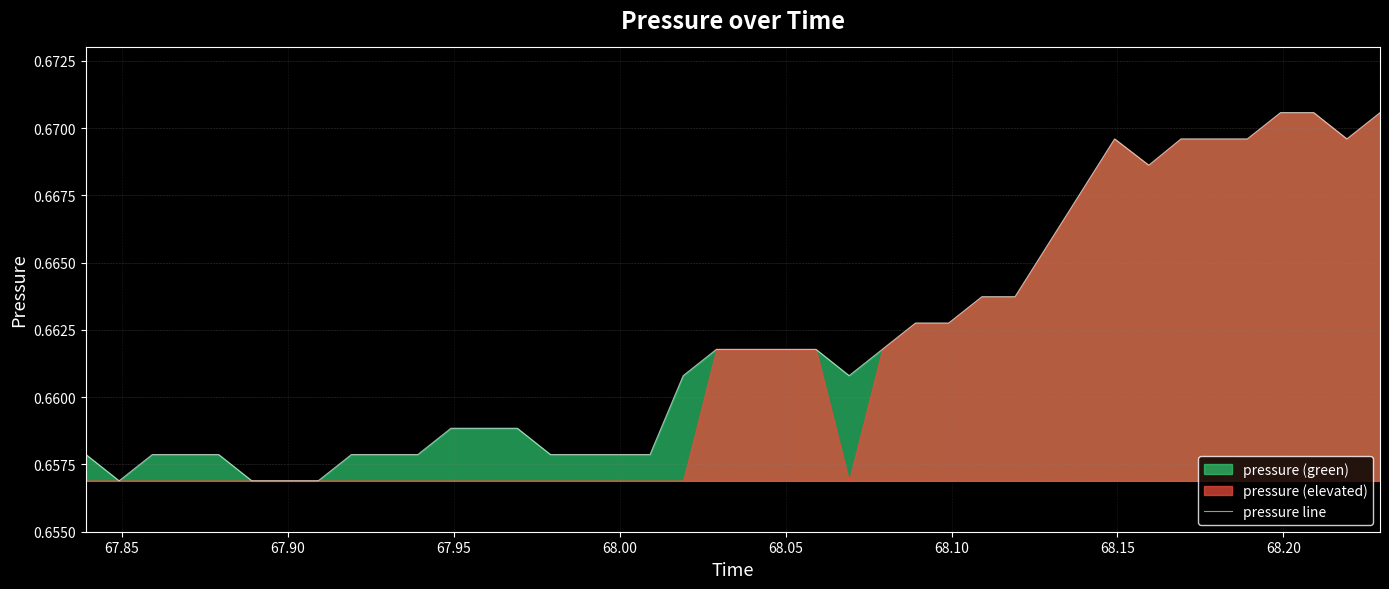

Does the chart have visible grid lines?

Yes